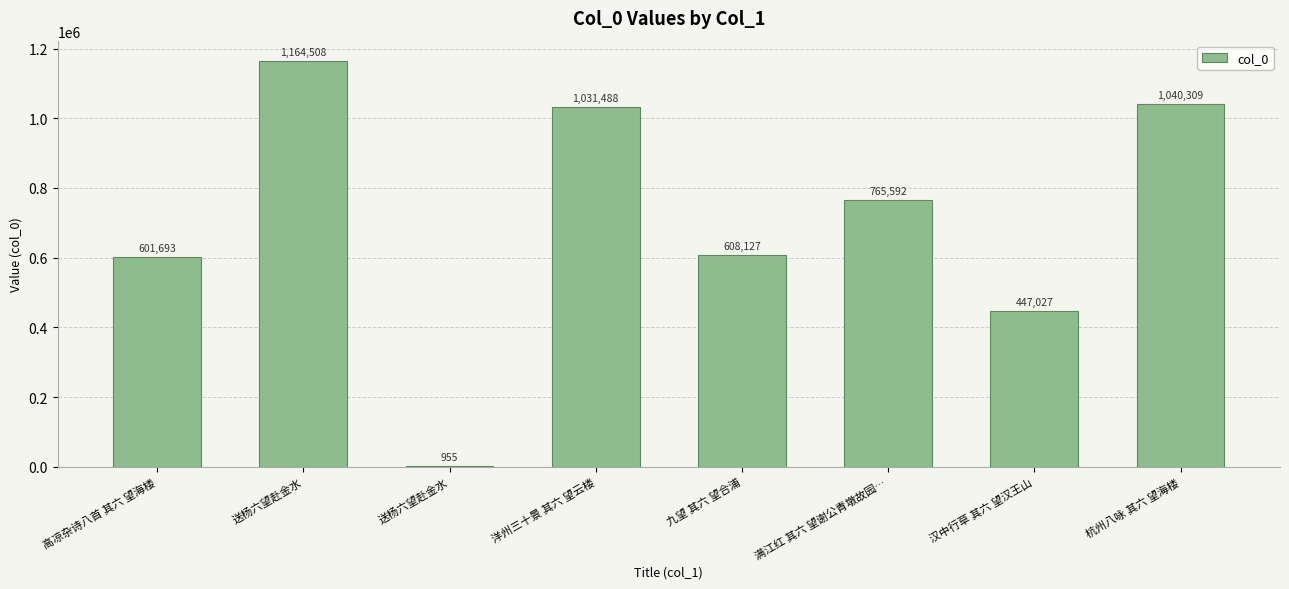

The value at 九望 其六 望合浦 is 608127. True or false?

True